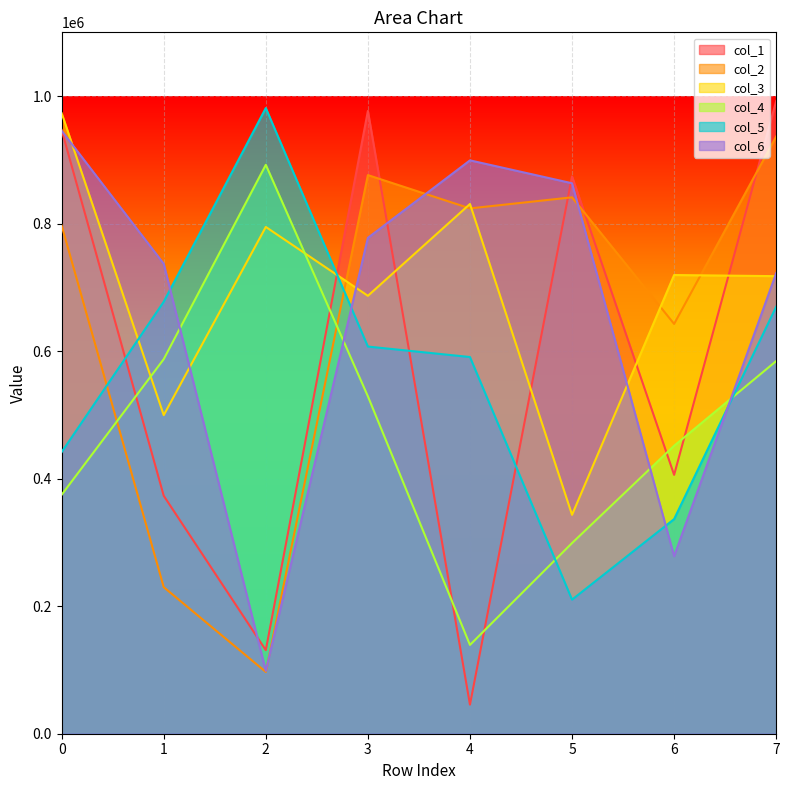

Which has a higher value, 1 or 4?

1